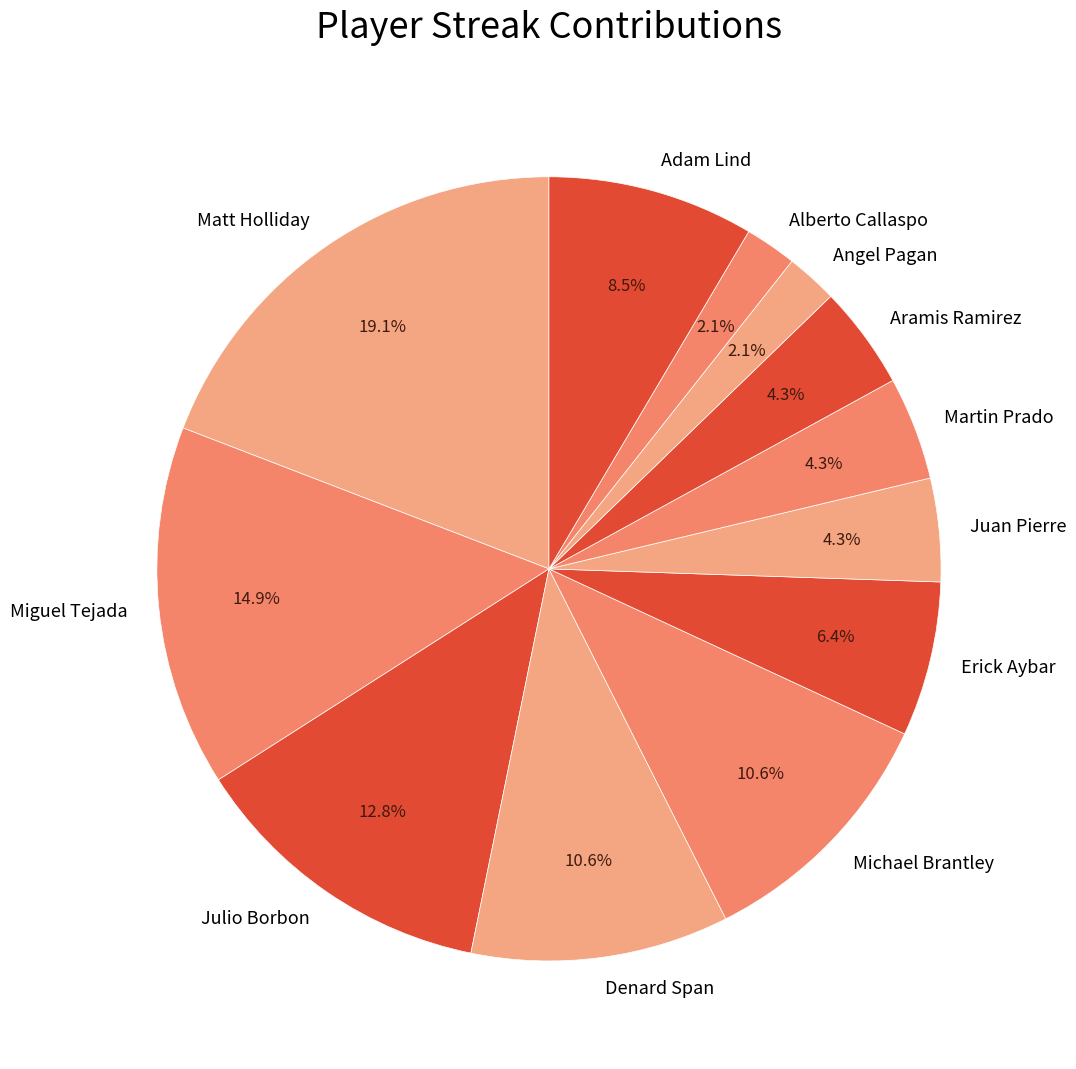

Is it true that Alberto Callaspo is 10% of the pie?

False